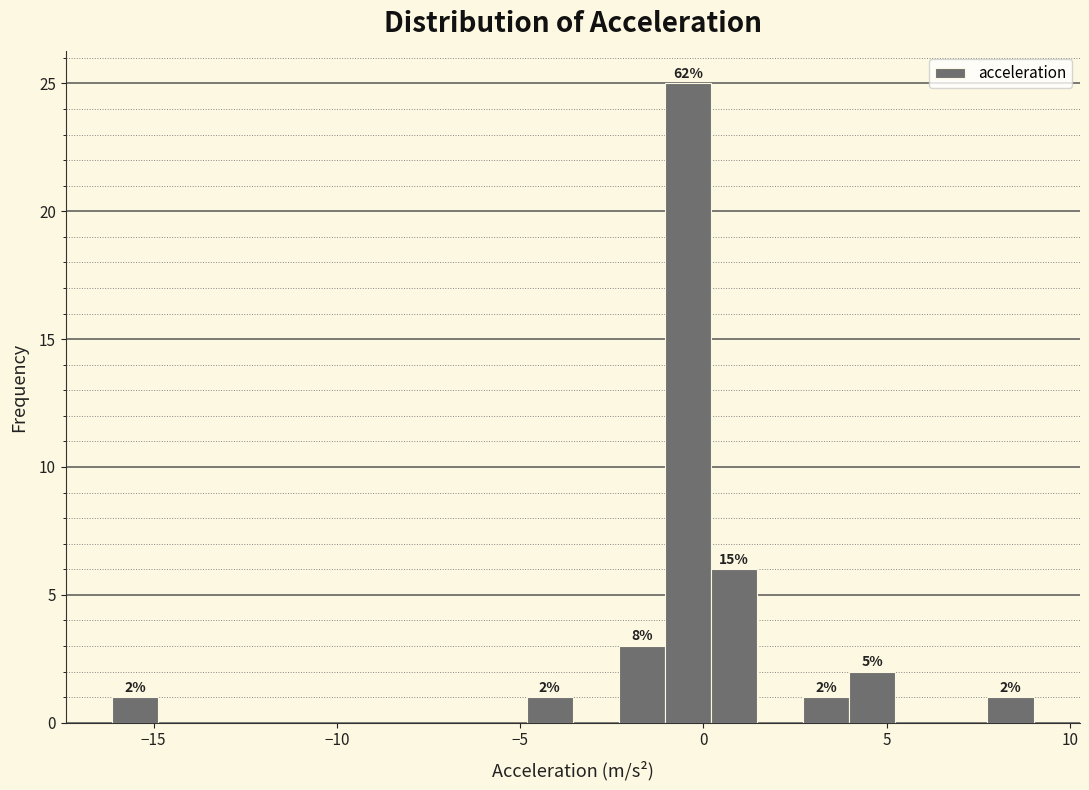

Around what value on the x-axis is the tallest bar? Give the approximate position of its centre, as read against the axis.

-0.5